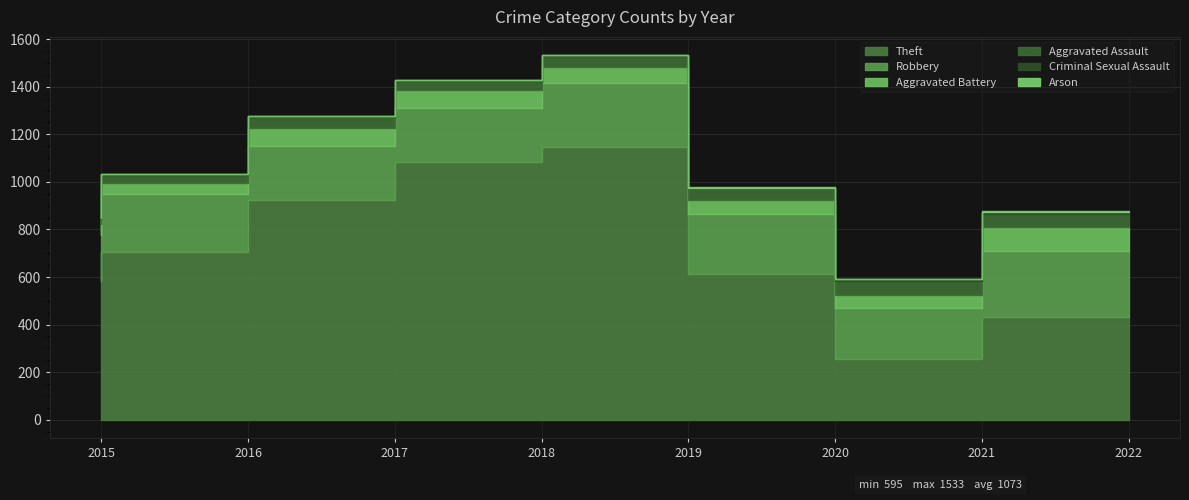

List the labels in order of Criminal Sexual Assault value, largest first.

2022, 2021, 2015, 2016, 2017, 2018, 2019, 2020